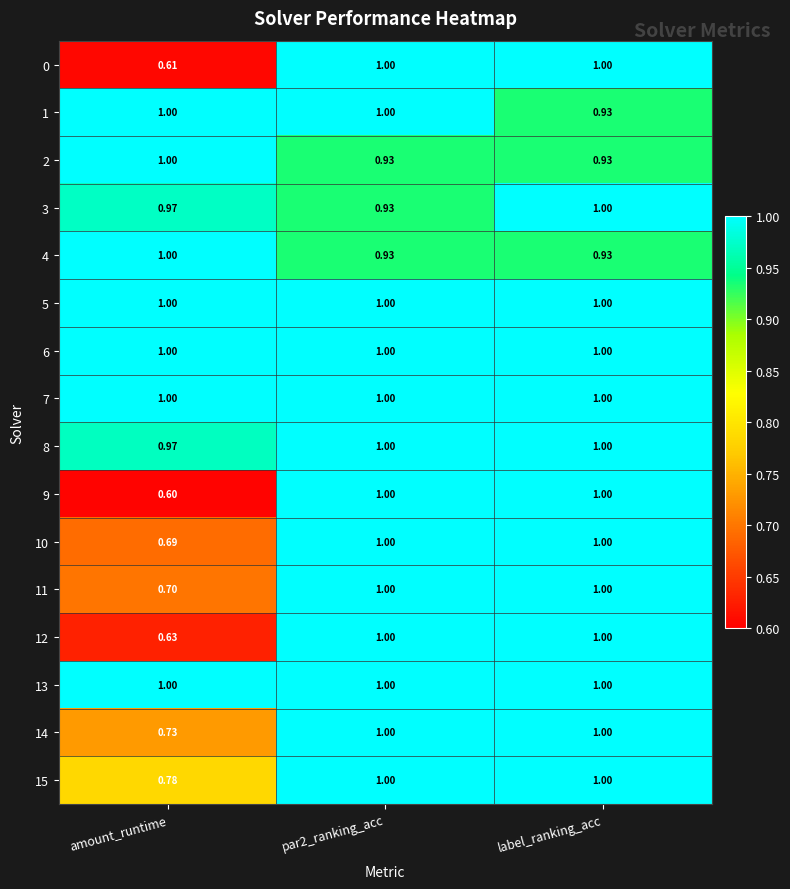

At which label does 11 reach its minimum?

amount_runtime